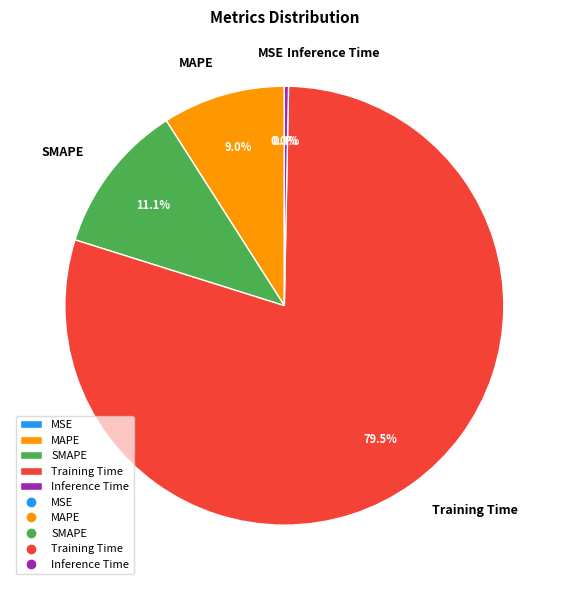

Combined, do Training Time and SMAPE account for over 50%?

Yes